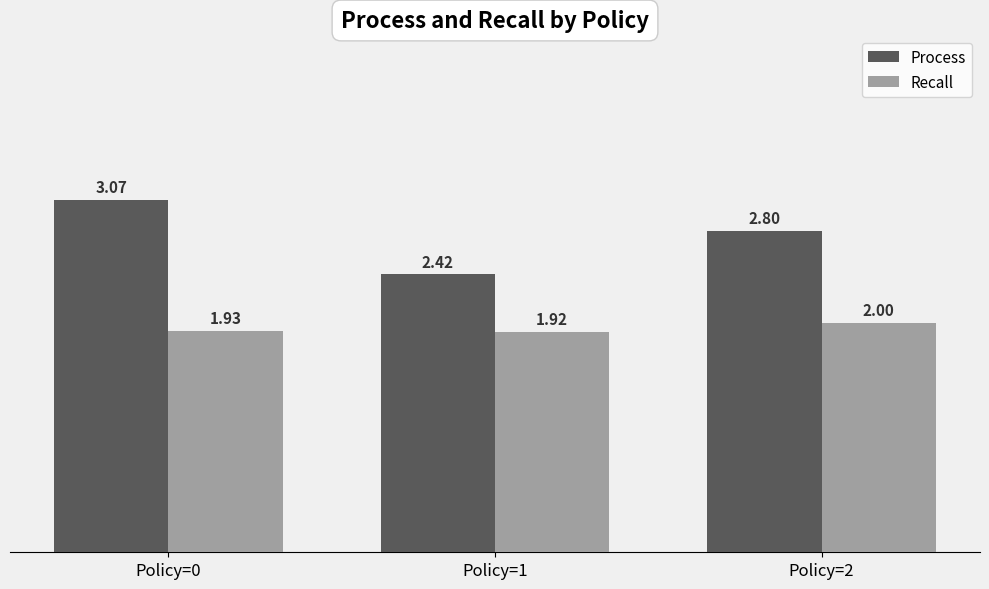

Which series changed the most between Policy=0 and Policy=2?

Process